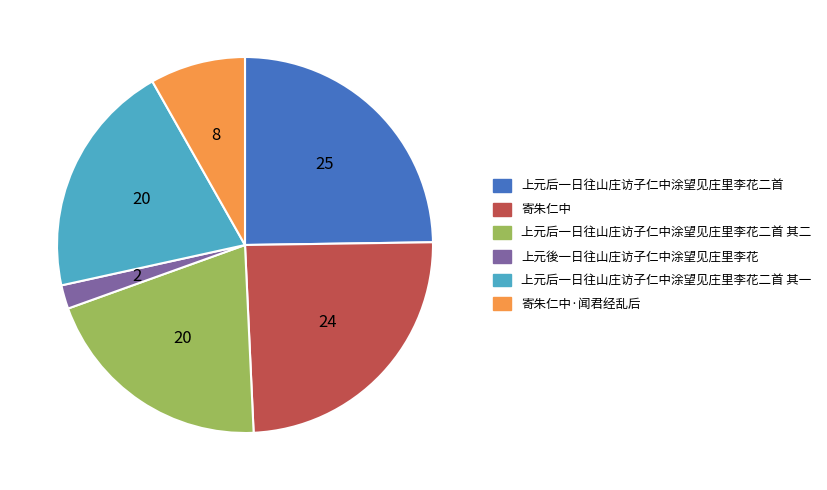

True or false: 寄朱仁中·闻君经乱后 accounts for 22% of the total.

False